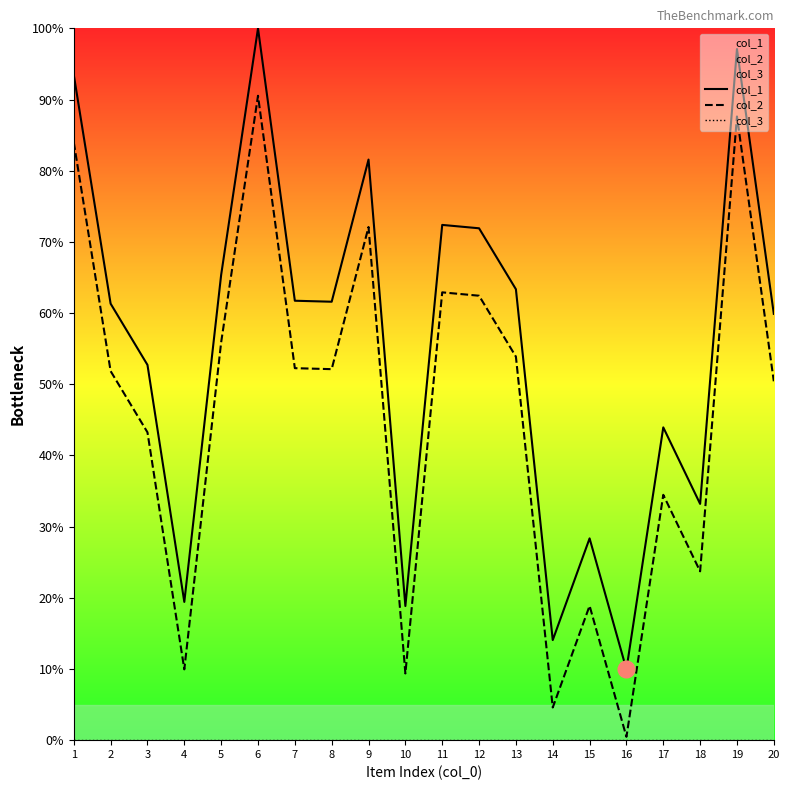

At which category does col_2 reach its first local valley?

4